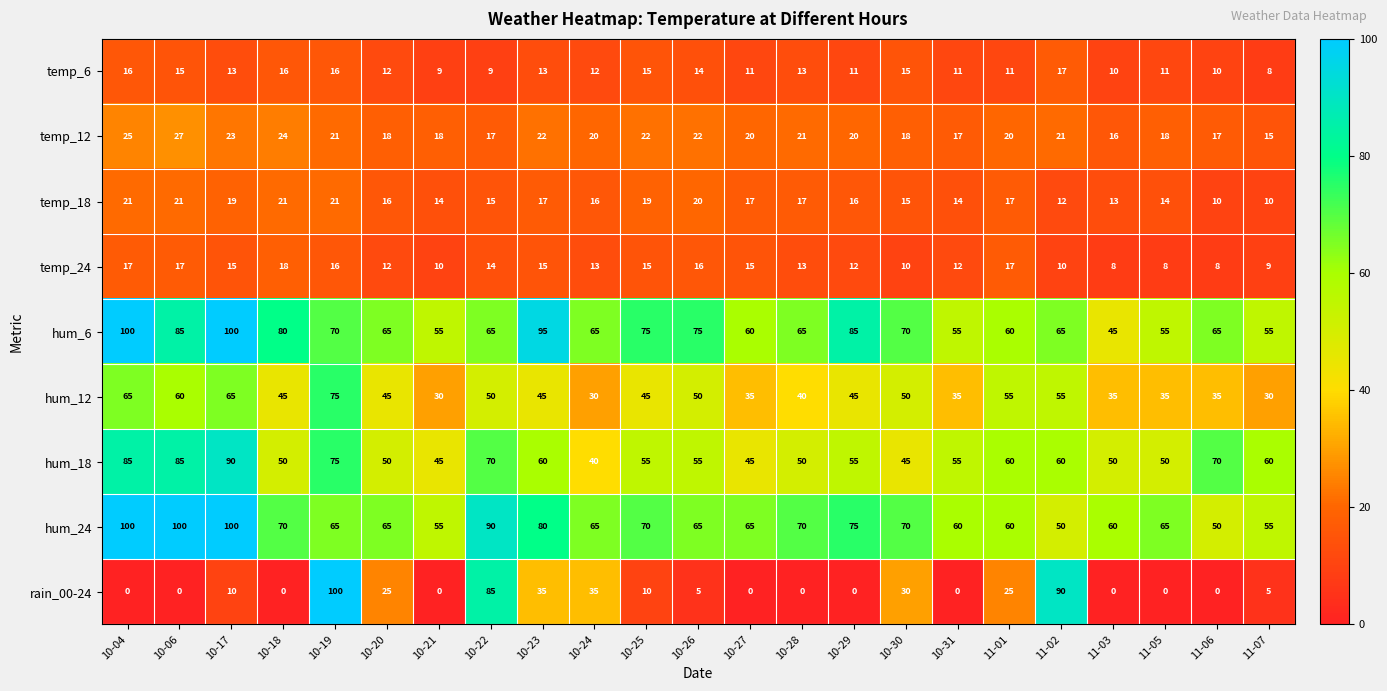

What is the spread (max minus min) of values at 10-04?

100